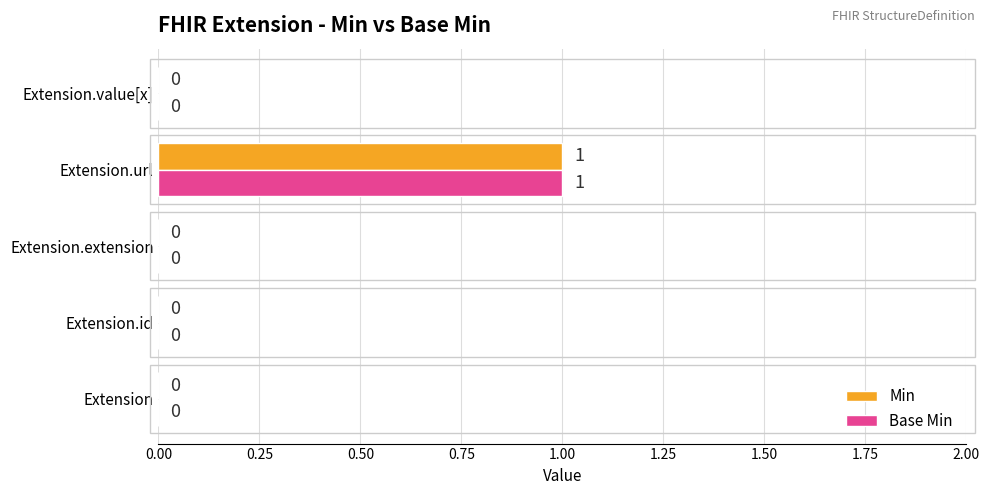

The Base Min series shows -1 at Extension. True or false?

False